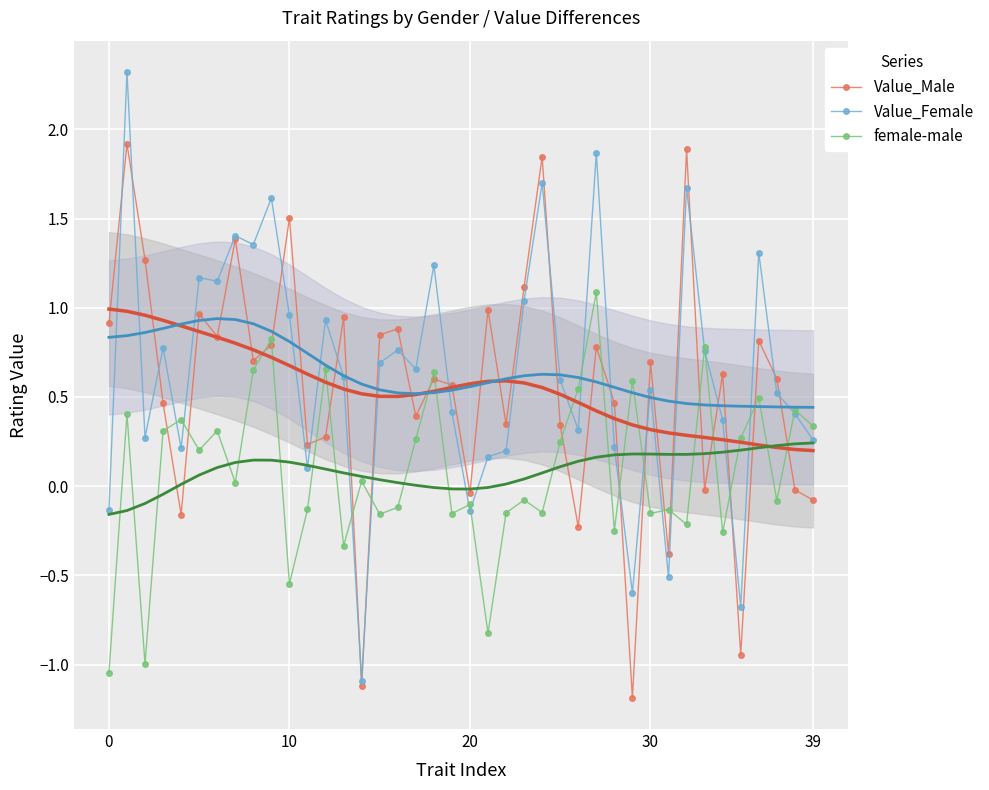

The value of Value_Female at 30 is 0.2. True or false?

False